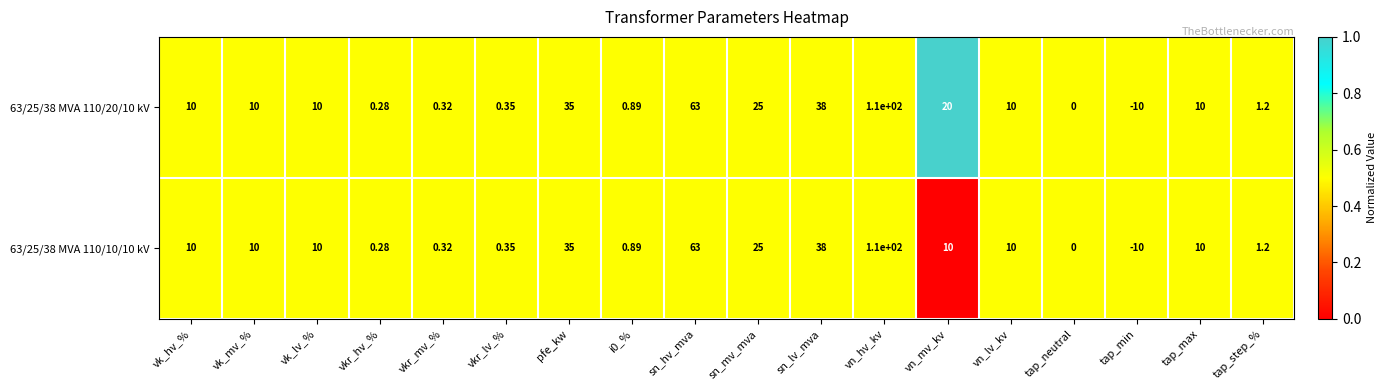

At which category does the chart reach its peak across all series?

vn_hv_kv